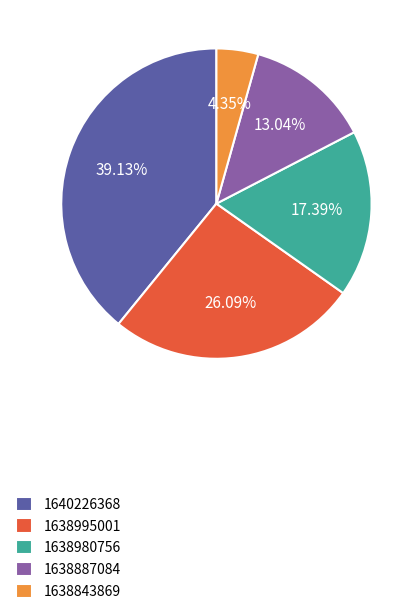

Count the number of slices in the pie.

5